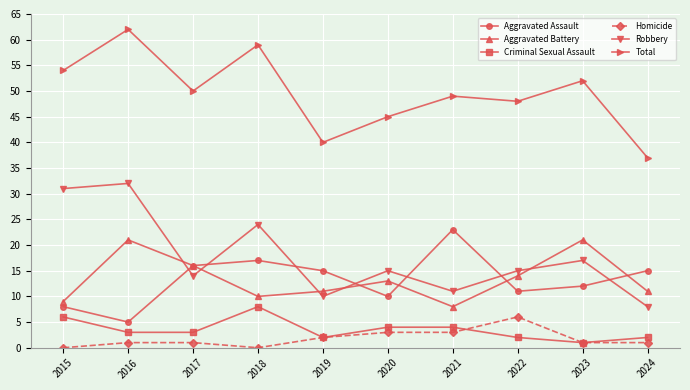

What is the lowest value of the Aggravated Assault series?

5